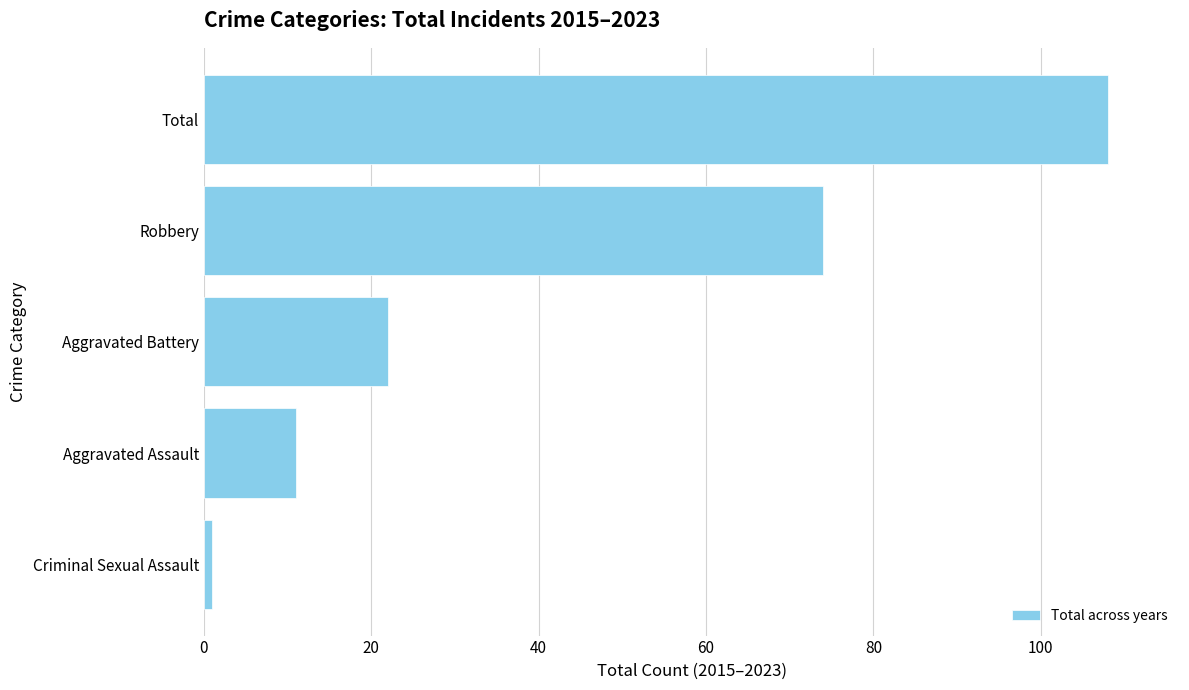

What is the average value?

43